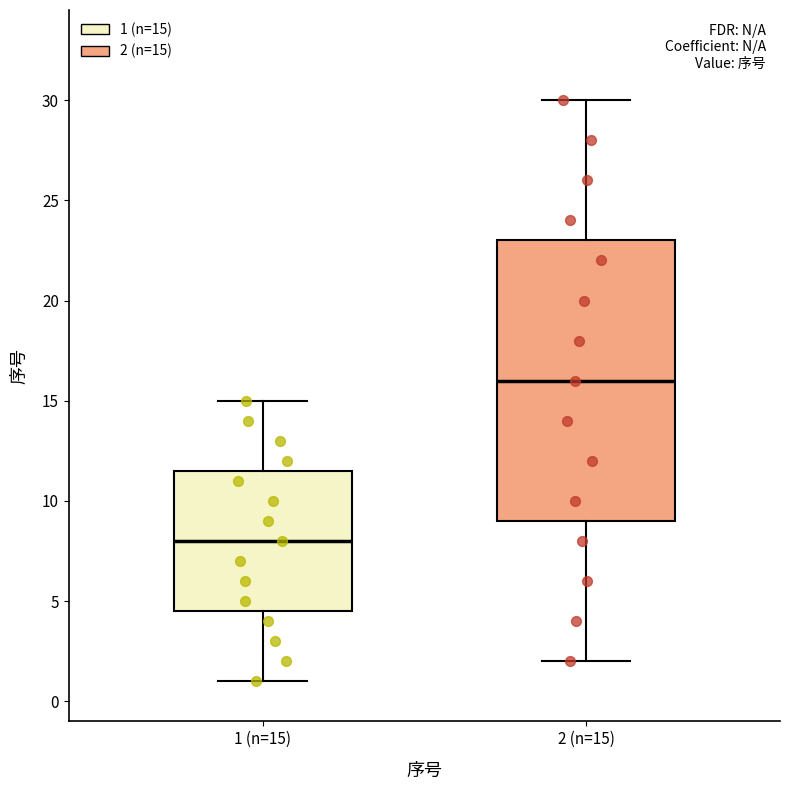

Which box is the tallest, from its lower edge to its upper edge?

2 (n=15)